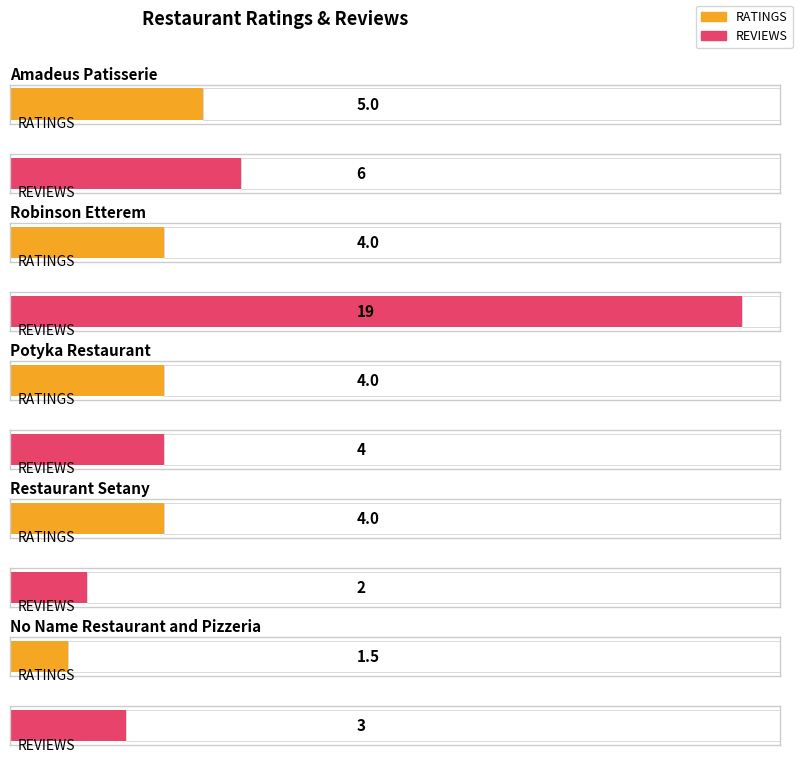

How many groups of bars are there?

5